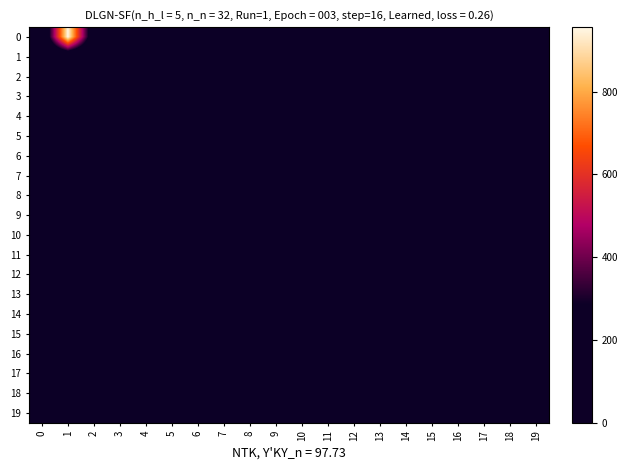

How many categories are shown in the chart?

20